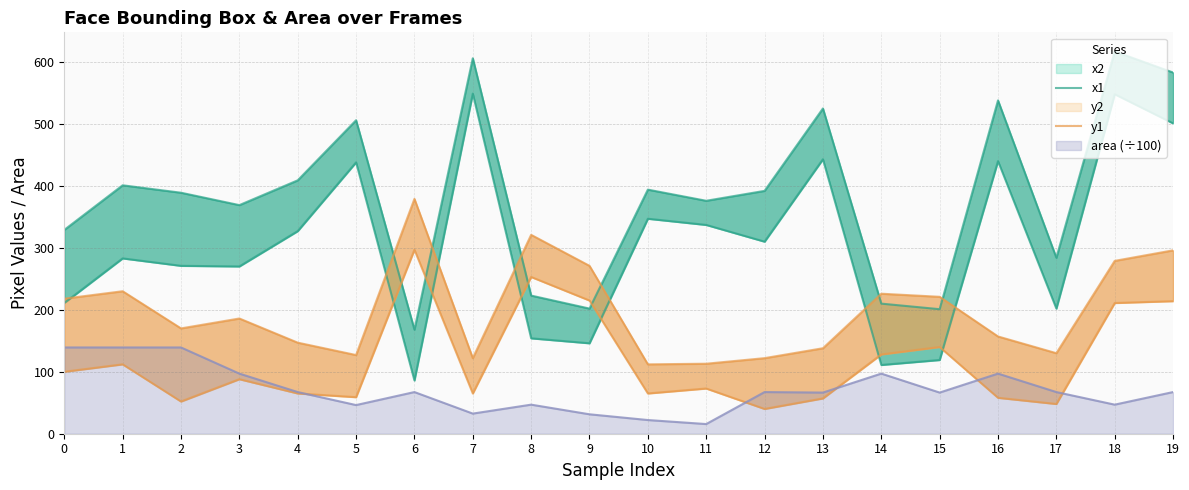

What is the minimum value shown in the chart?

40